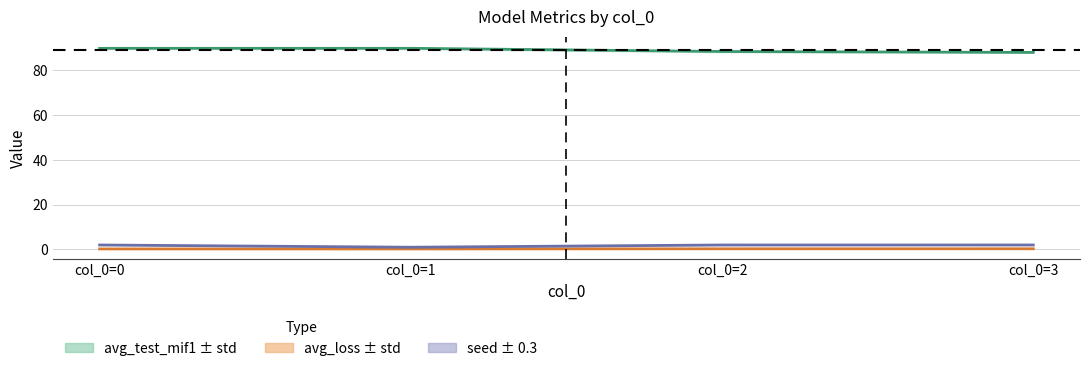

What is the spread (max minus min) of values at col_0=1?

89.6